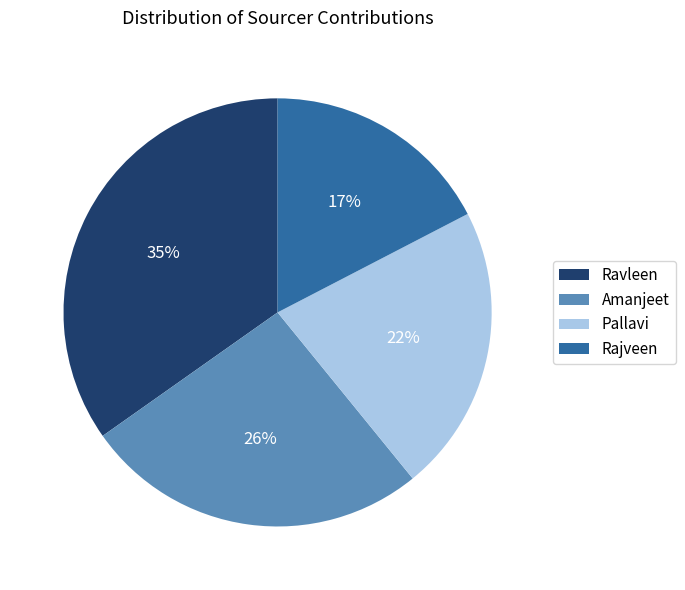

Rank the categories by value from lowest to highest.

Rajveen, Pallavi, Amanjeet, Ravleen